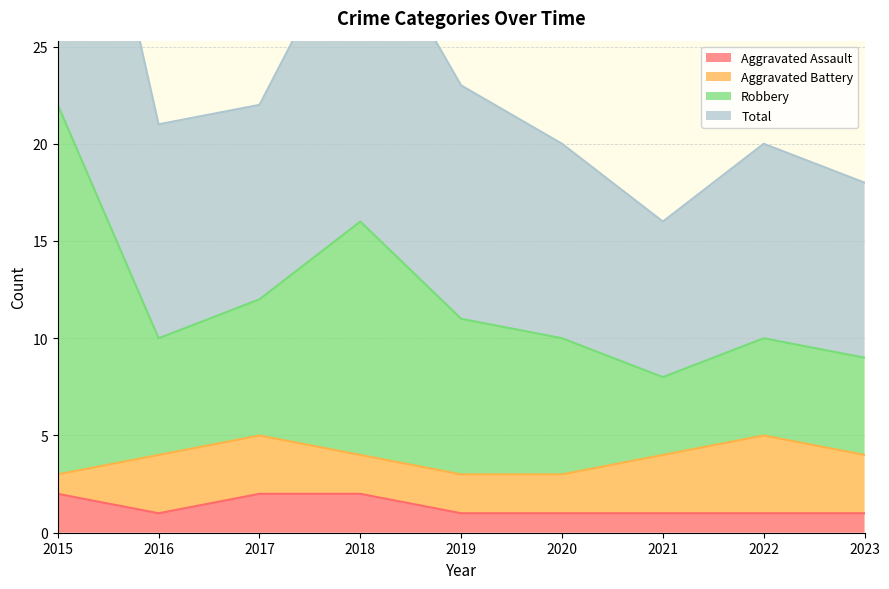

What is the greatest value displayed?

44